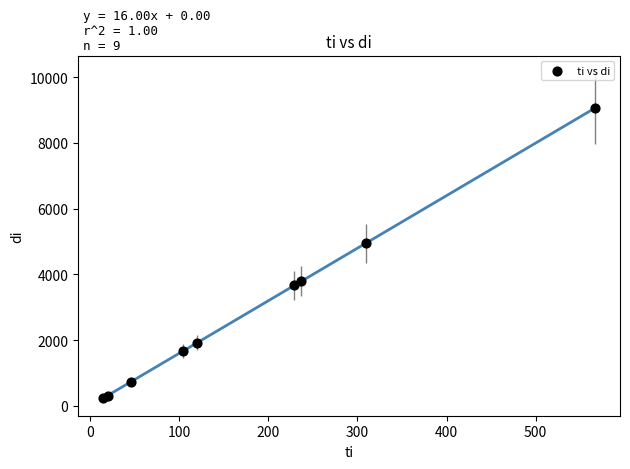

What Y value in the scatter plot is closest to 4648?

4954.9